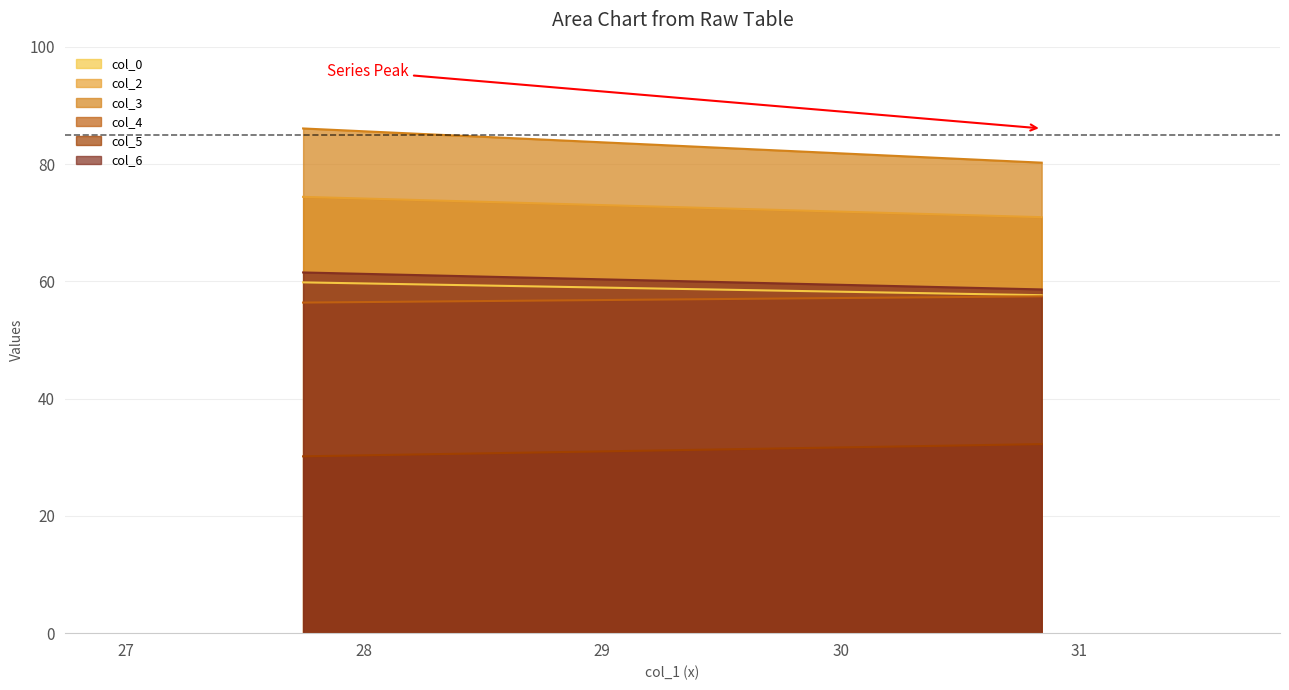

What is the minimum value for col_3?

80.2